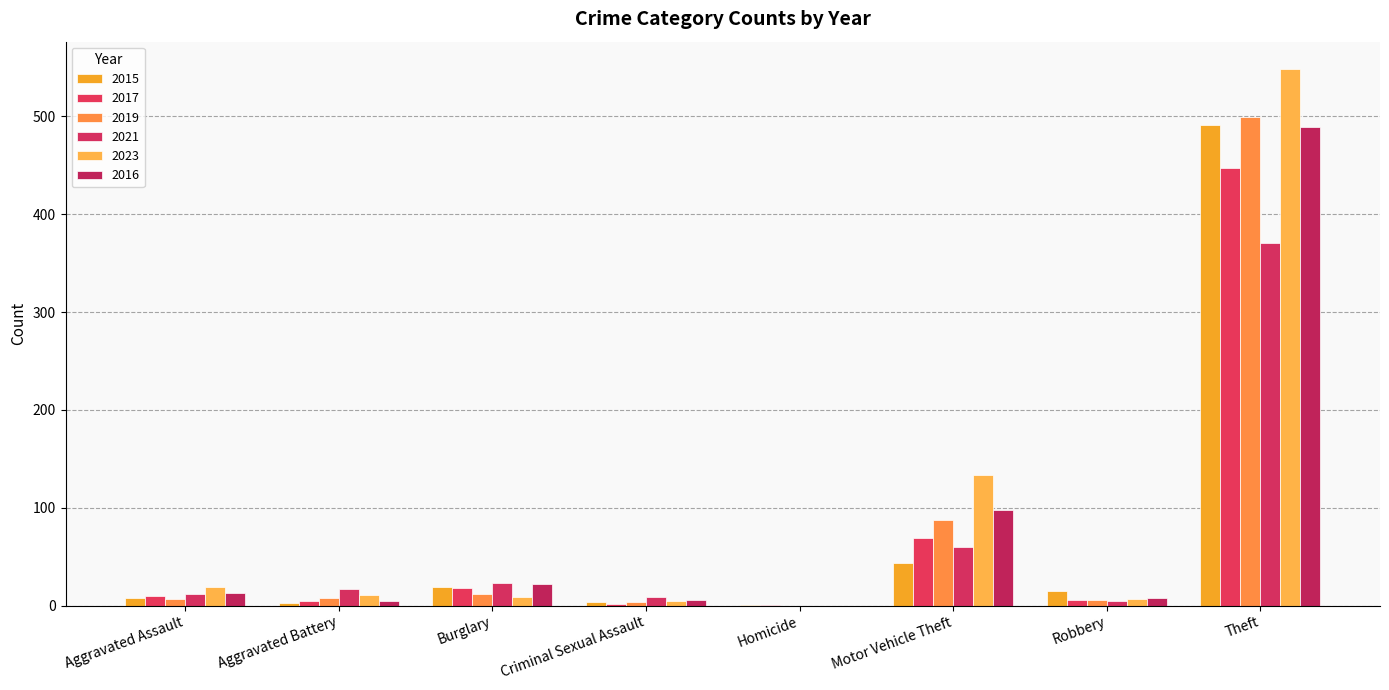

What is the sum of the 2017 values at Aggravated Assault and Aggravated Battery?

15